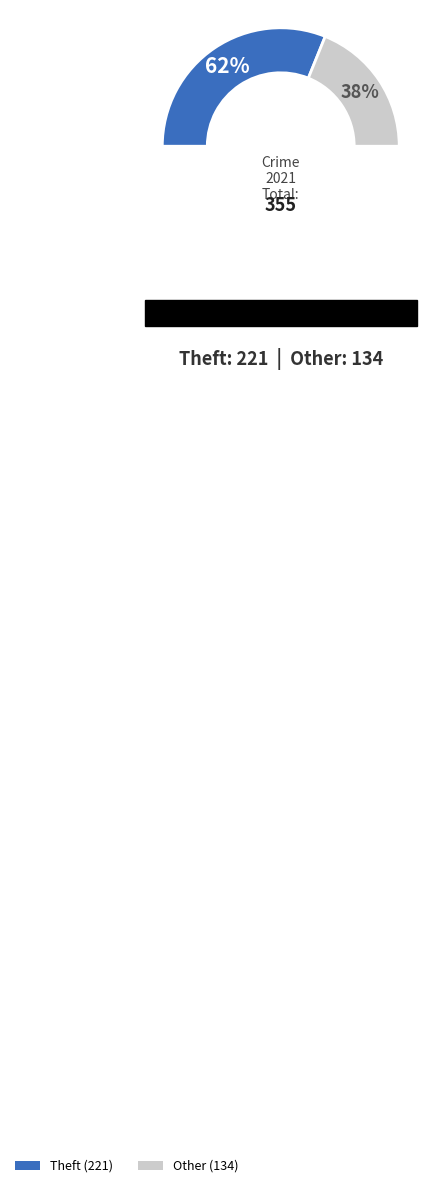

To the nearest percent, what percentage of the pie is Theft?

62%